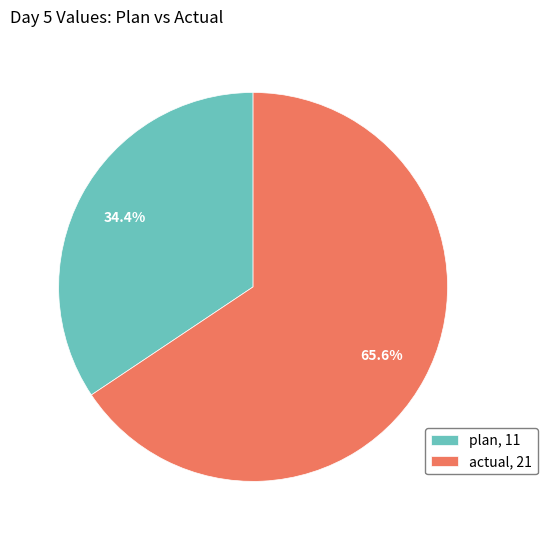

Which slice represents more than half of the pie?

actual